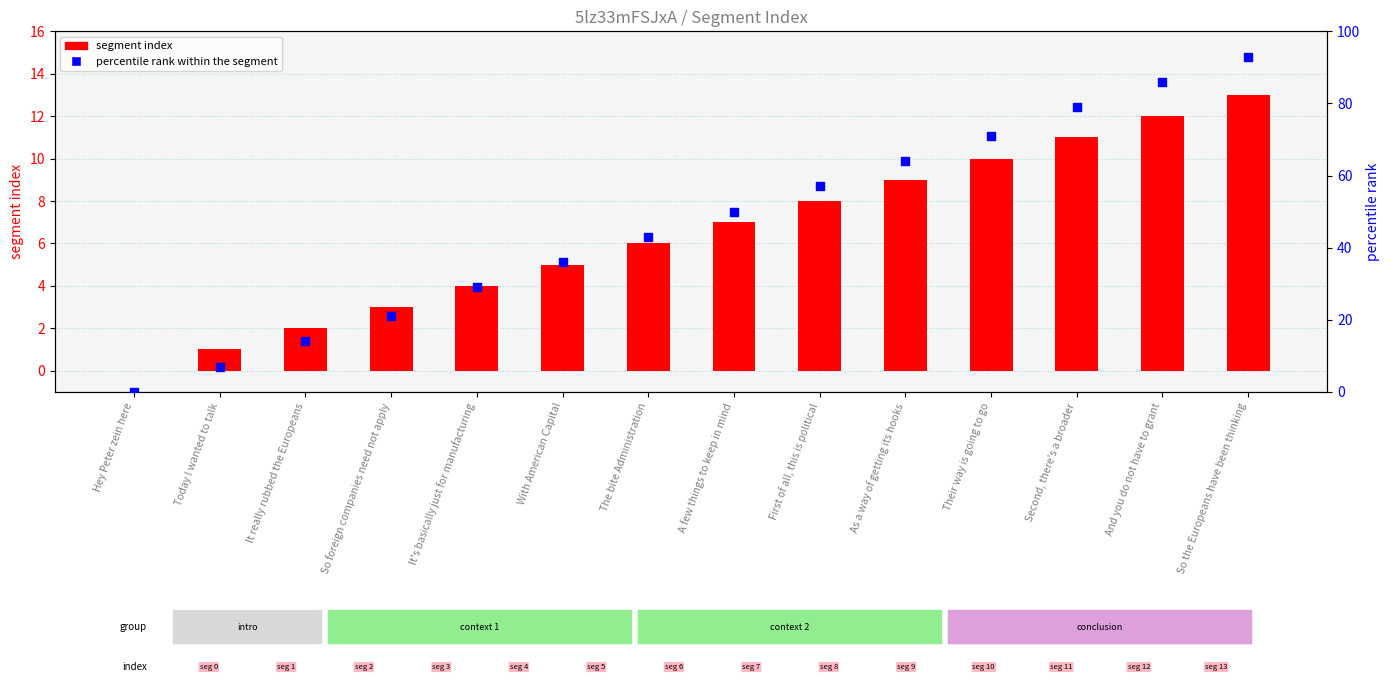

Which series reaches the maximum Y coordinate?

percentile rank within the segment